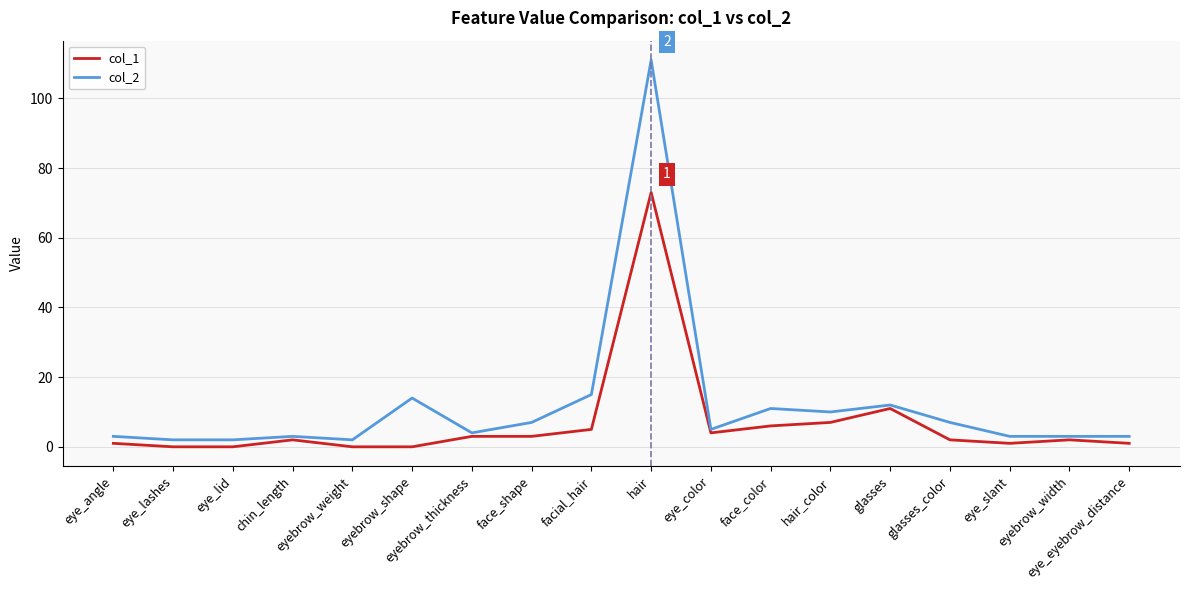

Reading left to right, list all the values displayed in this chart.

col_1: eye_angle=1	eye_lashes=0	eye_lid=0	chin_length=2	eyebrow_weight=0	eyebrow_shape=0	eyebrow_thickness=3	face_shape=3	facial_hair=5	hair=73	eye_color=4	face_color=6	hair_color=7	glasses=11	glasses_color=2	eye_slant=1	eyebrow_width=2	eye_eyebrow_distance=1
col_2: eye_angle=3	eye_lashes=2	eye_lid=2	chin_length=3	eyebrow_weight=2	eyebrow_shape=14	eyebrow_thickness=4	face_shape=7	facial_hair=15	hair=111	eye_color=5	face_color=11	hair_color=10	glasses=12	glasses_color=7	eye_slant=3	eyebrow_width=3	eye_eyebrow_distance=3